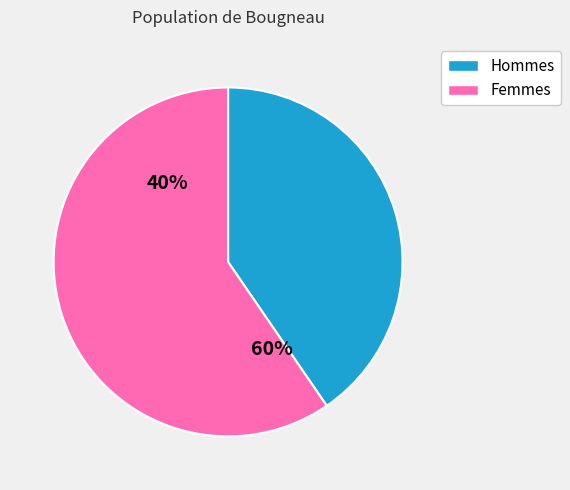

The 1 slice represents 1% of the pie. True or false?

False